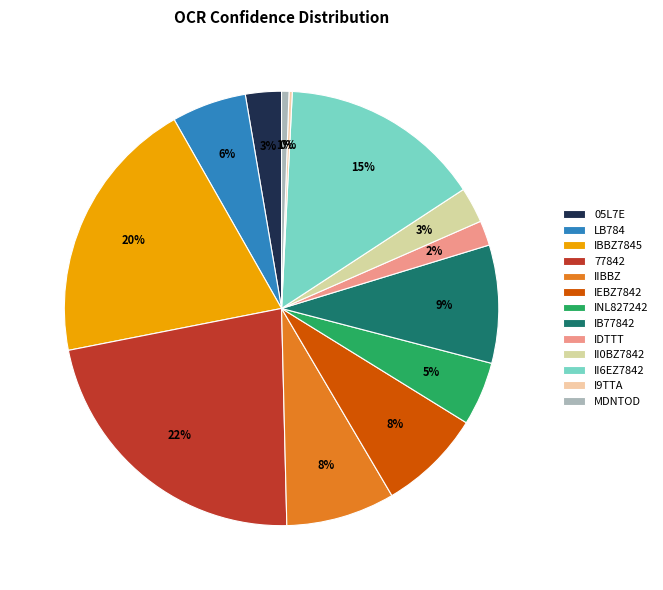

Which category has the biggest portion of the pie?

77842